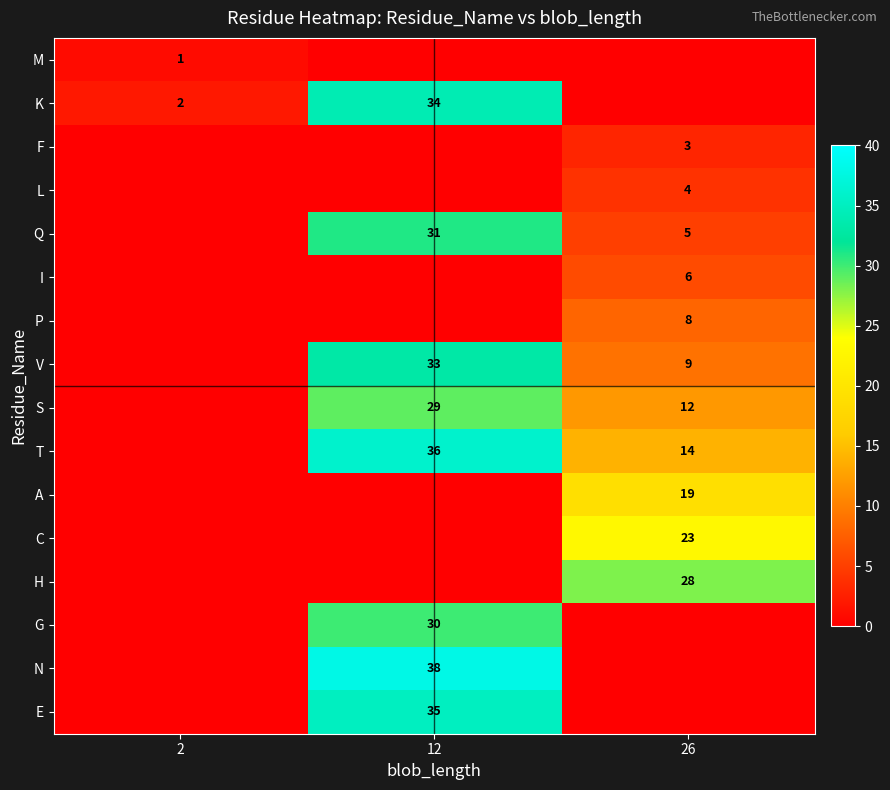

Is it true that S equals 12 at 26?

True